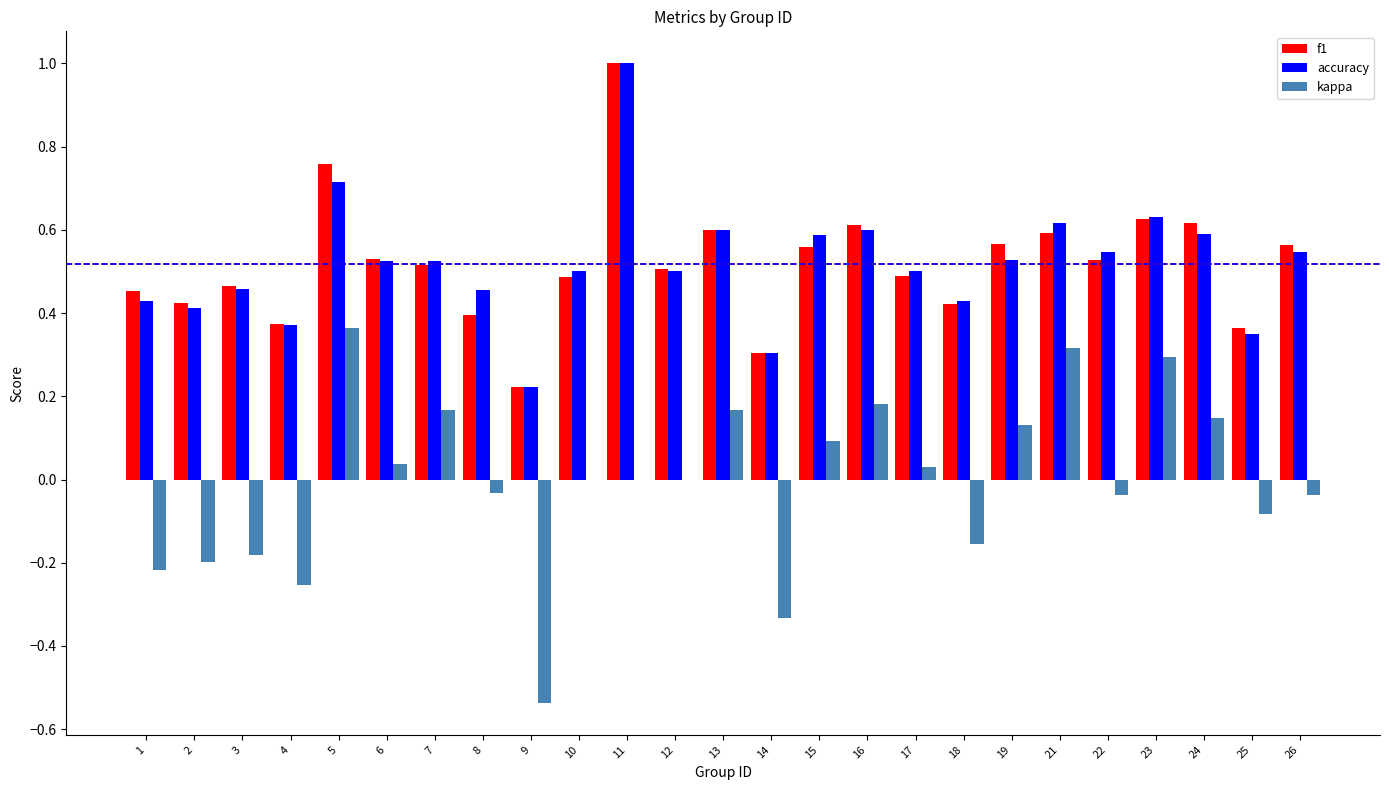

The accuracy series shows 0.7 at 6. True or false?

False